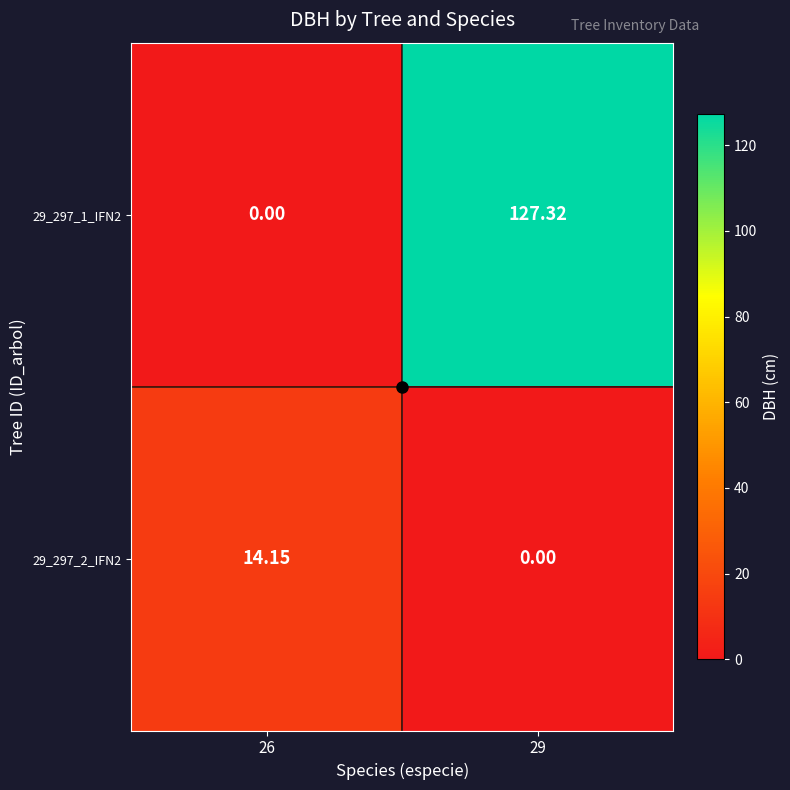

Is the value of 29_297_2_IFN2 at 29 greater than the value of 29_297_1_IFN2 at 29?

No